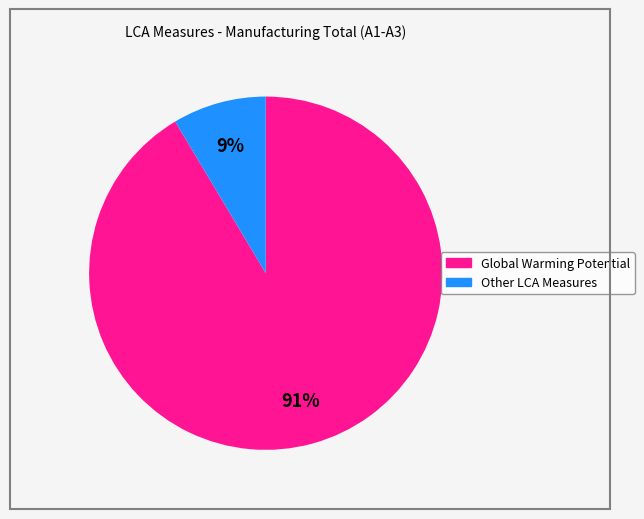

Is there any slice that represents more than half of the pie?

Yes